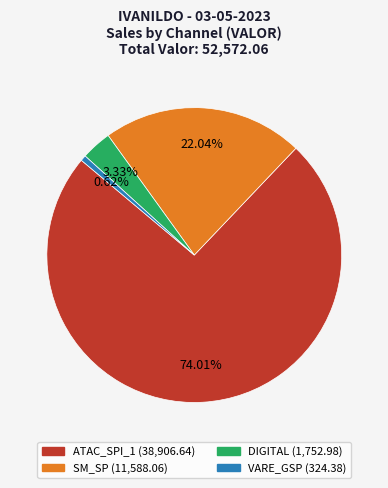

Is there any slice that represents more than half of the pie?

Yes